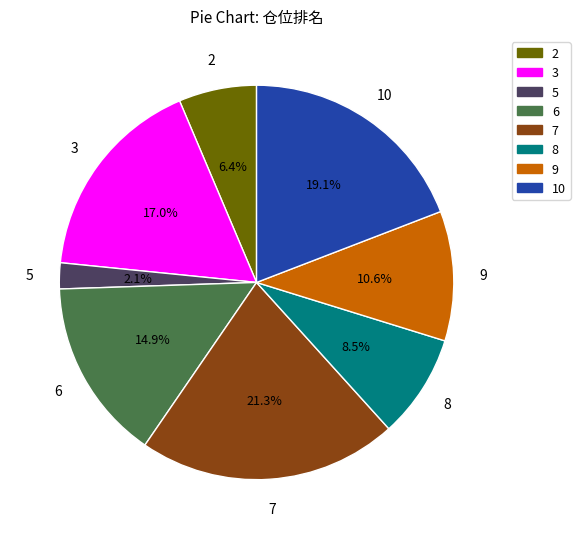

Does any single category account for the majority?

No